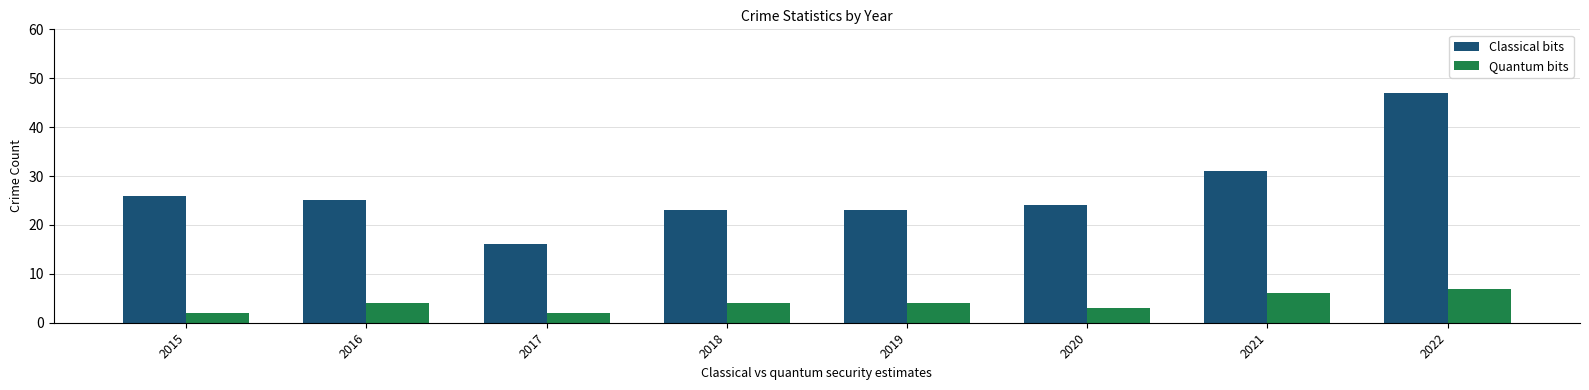

What is the difference between the second highest and second lowest values in the Quantum bits series?

4